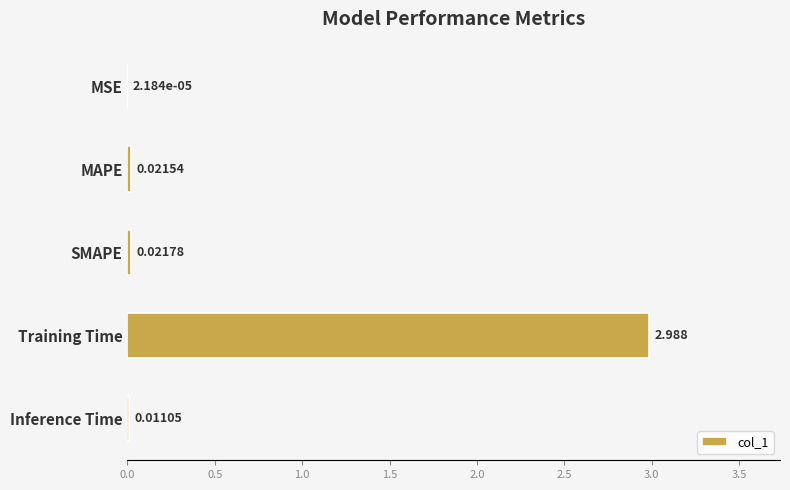

At which label is the value closest to 1?

SMAPE